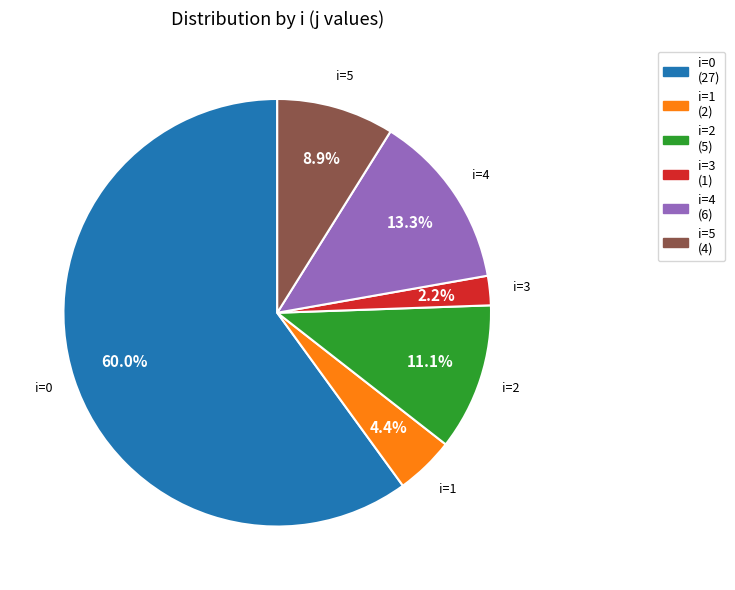

How many segments does this pie chart have?

6